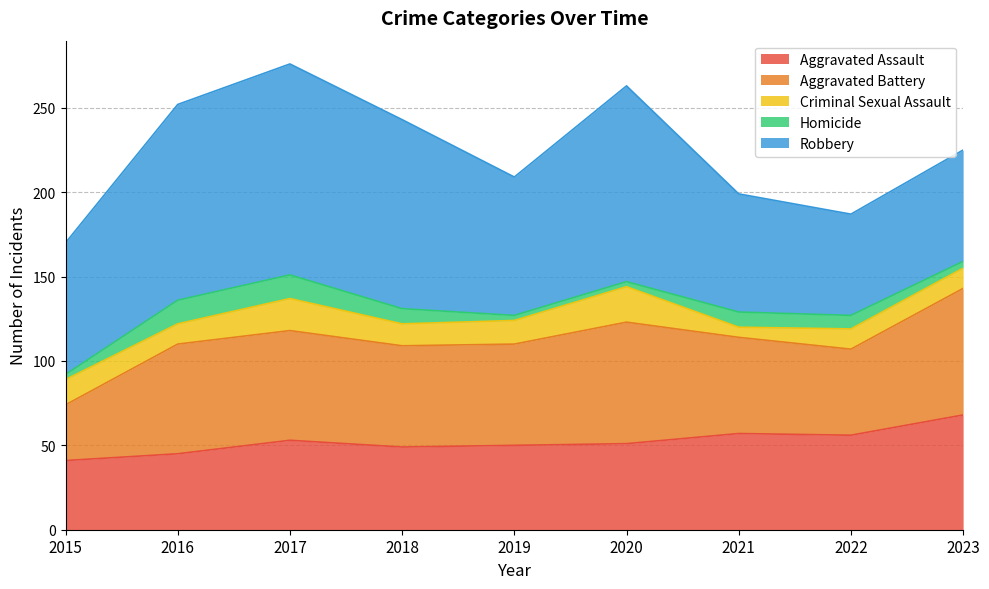

How many interior local peaks does the Robbery series have?

2